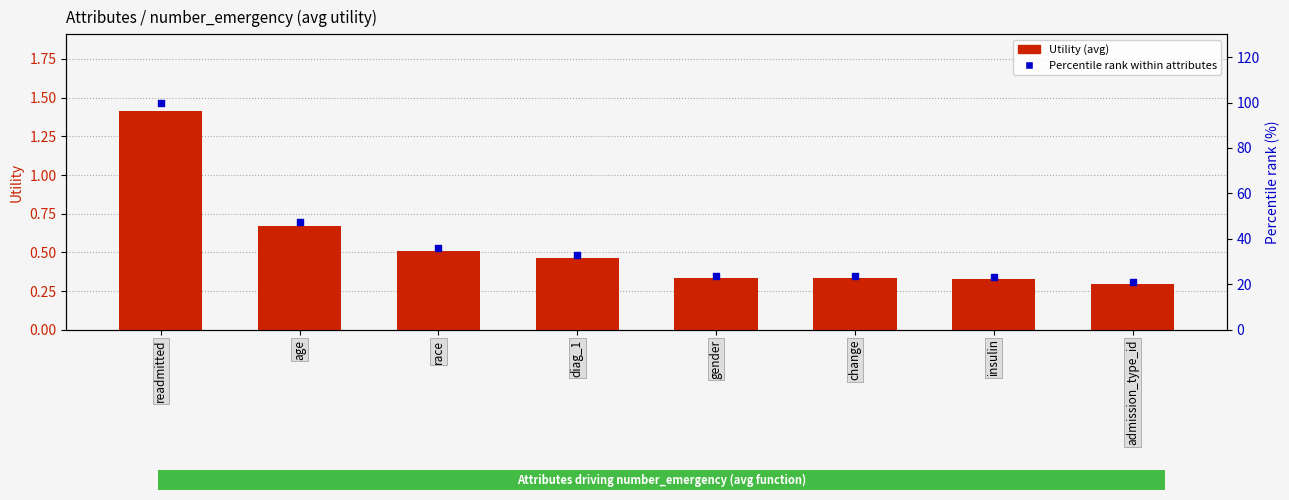

Which series contains the lowest Y value?

Utility (avg)